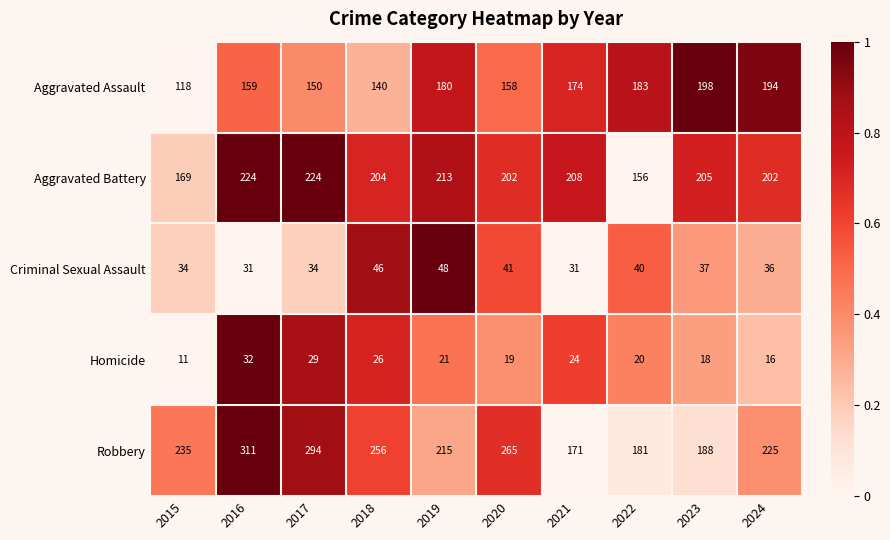

Is it true that Aggravated Assault equals 194 at 2024?

True